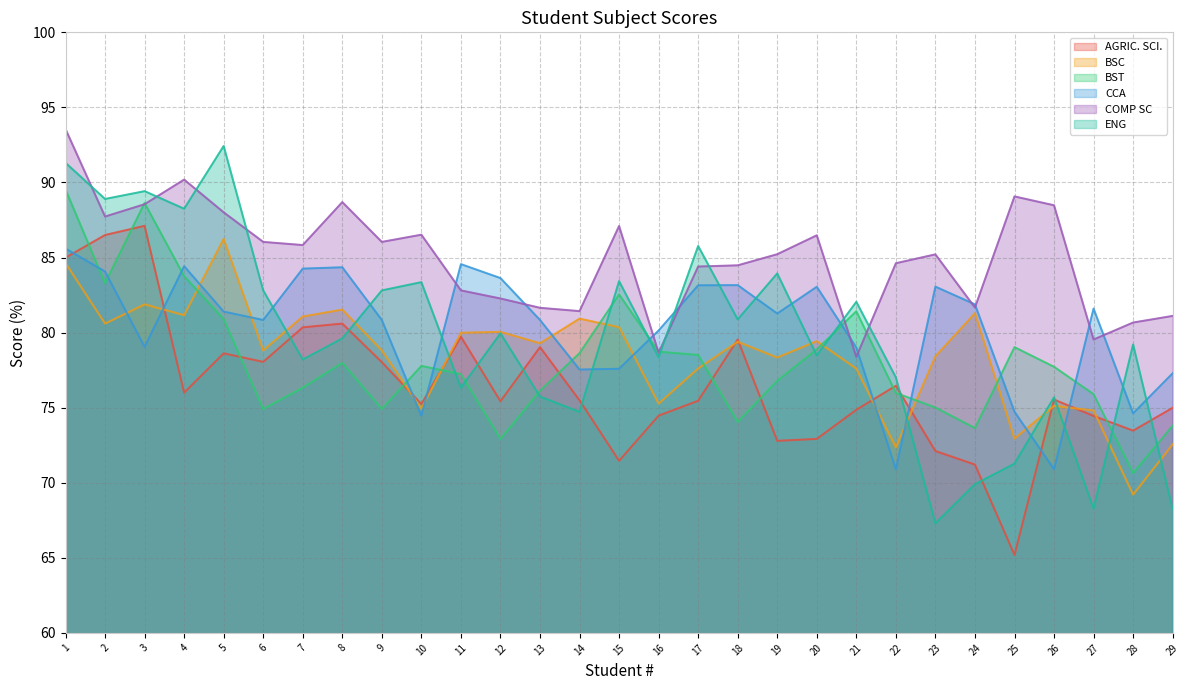

What is the difference between the COMP SC values at 16 and 27?

0.9